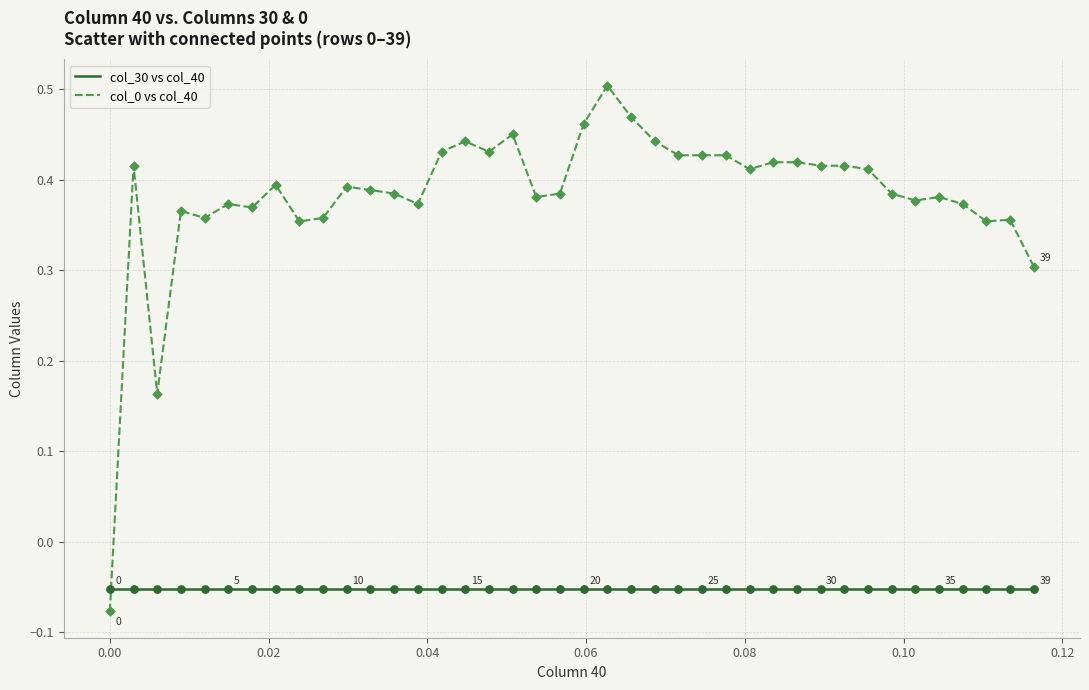

Which series has the largest range (max minus min)?

col_0 vs col_40